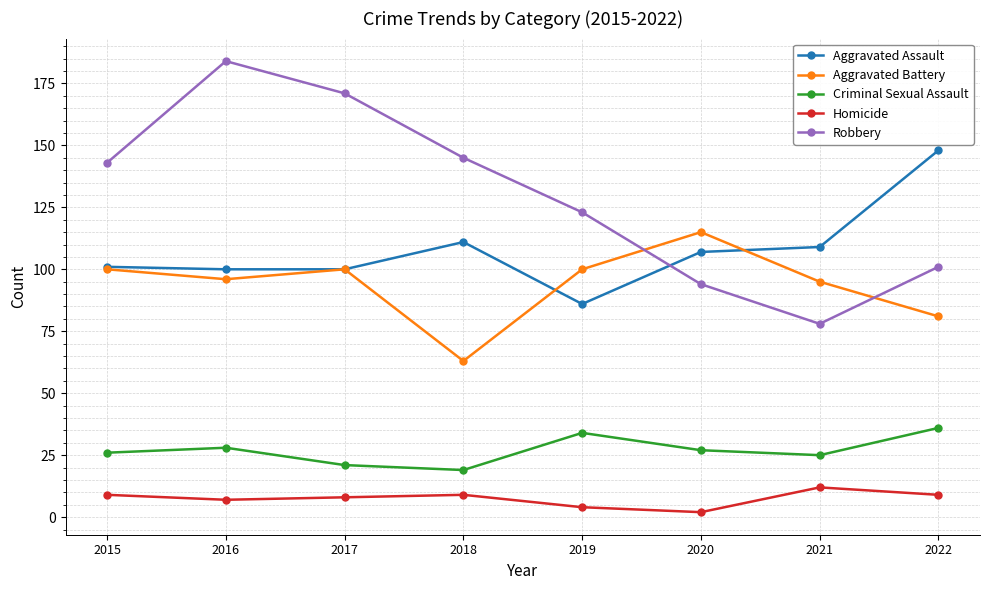

What is the maximum value shown in the chart?

184